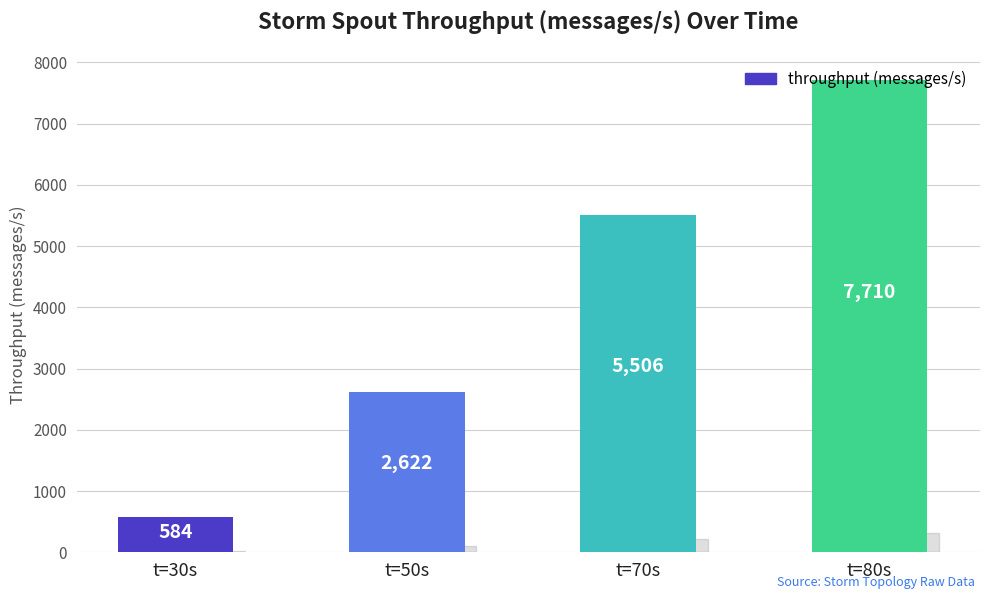

Count the number of data series in this chart.

1